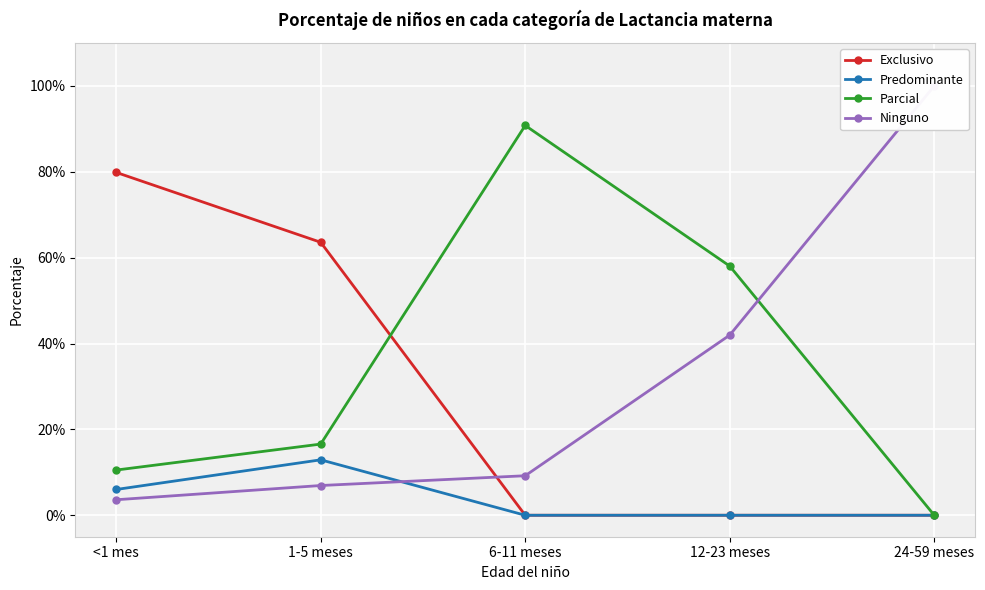

What is the spread (max minus min) of values at <1 mes?

0.8